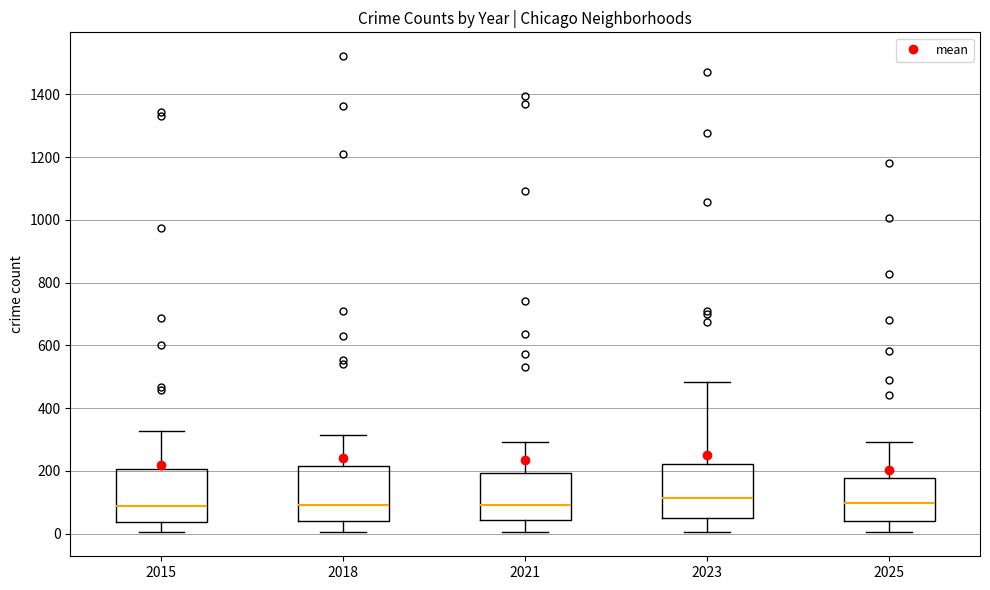

Reading left to right, read every box against the y-axis: the position of its median line, the range the box covers, and the ends of its whiskers. The values are not printed on the chart, so give them approximately, as read against the axis.

2015: median 80, box 40 to 200, whiskers 0 to 320
2018: median 100, box 40 to 220, whiskers 0 to 320
2021: median 100, box 40 to 200, whiskers 0 to 300
2023: median 120, box 40 to 220, whiskers 0 to 480
2025: median 100, box 40 to 180, whiskers 0 to 300